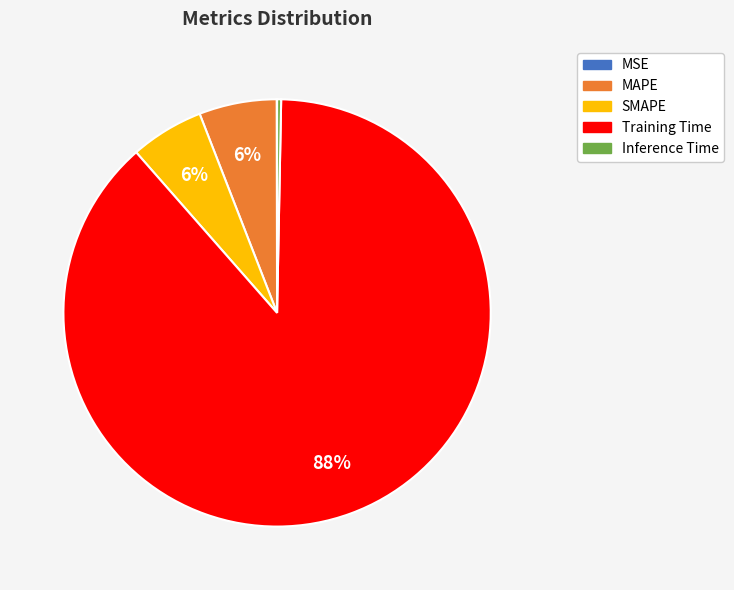

Does any single category account for the majority?

Yes